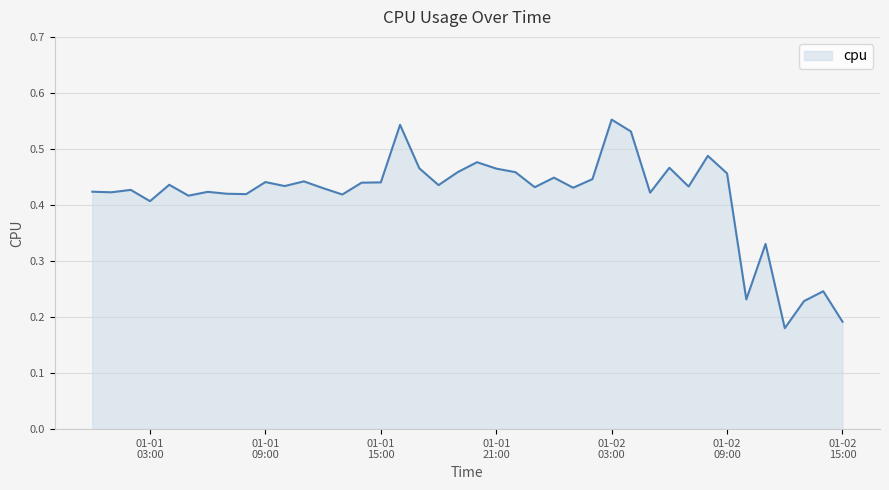

Rank the categories by value from lowest to highest.

2017-01-02 12:00:00, 2017-01-02 15:00:00, 2017-01-02 13:00:00, 2017-01-02 10:00:00, 2017-01-02 14:00:00, 2017-01-02 11:00:00, 2017-01-01 03:00:00, 2017-01-01 05:00:00, 2017-01-01 13:00:00, 2017-01-01 08:00:00, 2017-01-01 07:00:00, 2017-01-02 05:00:00, 2017-01-01 01:00:00, 2017-01-01 06:00:00, 2017-01-01 00:00:00, 2017-01-01 02:00:00, 2017-01-01 12:00:00, 2017-01-02 01:00:00, 2017-01-01 23:00:00, 2017-01-02 07:00:00, 2017-01-01 10:00:00, 2017-01-01 18:00:00, 2017-01-01 04:00:00, 2017-01-01 14:00:00, 2017-01-01 15:00:00, 2017-01-01 09:00:00, 2017-01-01 11:00:00, 2017-01-02 02:00:00, 2017-01-02 00:00:00, 2017-01-02 09:00:00, 2017-01-01 22:00:00, 2017-01-01 19:00:00, 2017-01-01 21:00:00, 2017-01-01 17:00:00, 2017-01-02 06:00:00, 2017-01-01 20:00:00, 2017-01-02 08:00:00, 2017-01-02 04:00:00, 2017-01-01 16:00:00, 2017-01-02 03:00:00